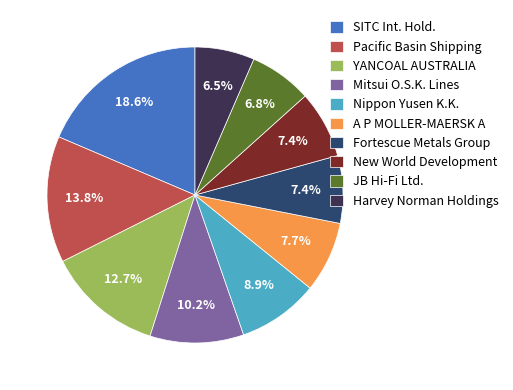

Is there a majority slice in this chart?

No